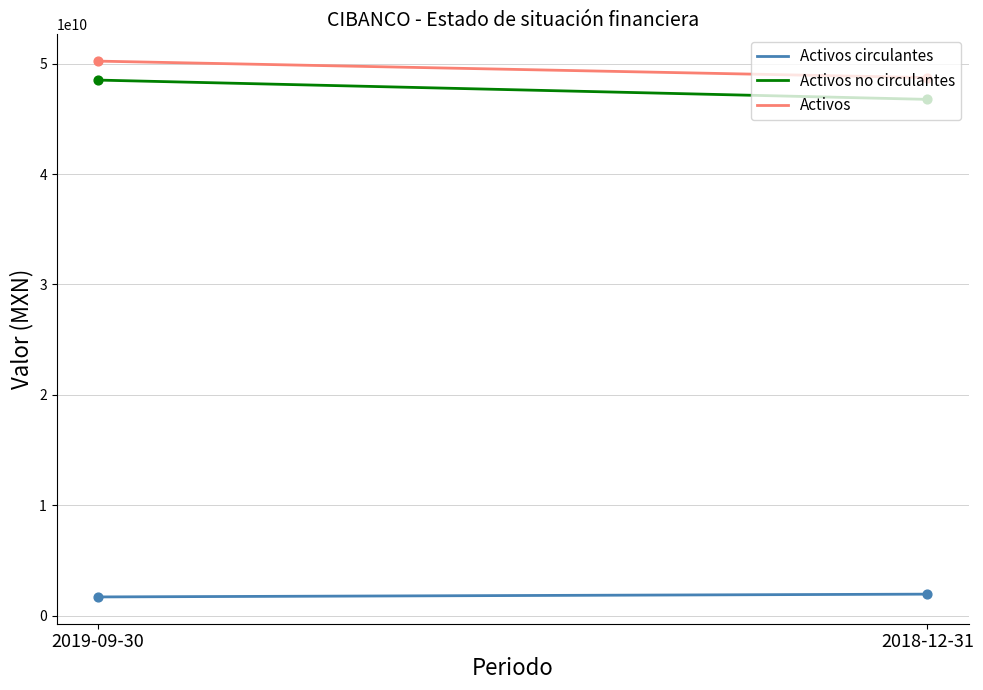

Which series contains the lowest Y value?

Activos circulantes